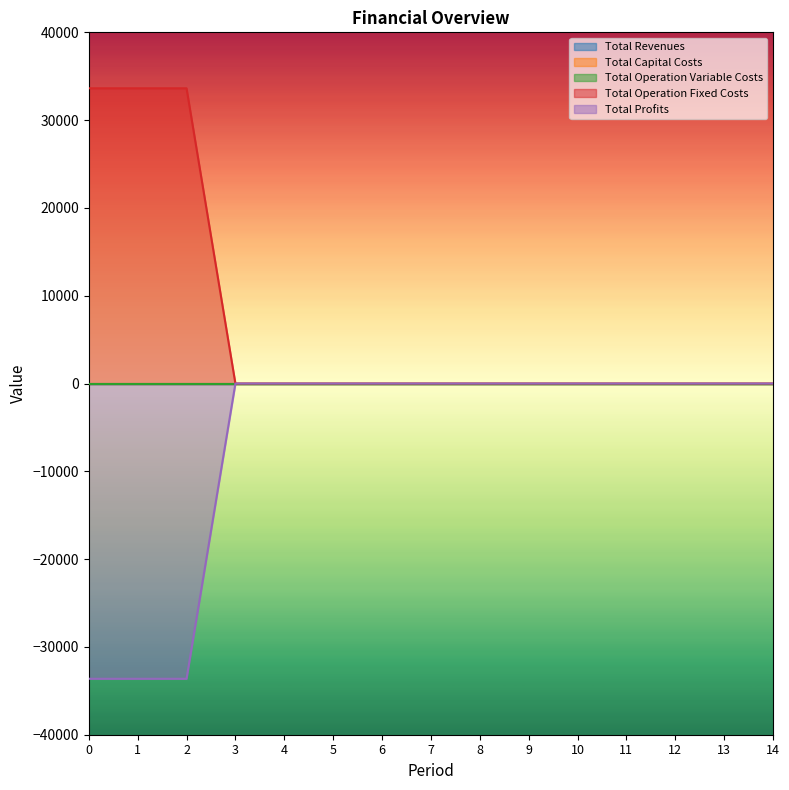

How many values in the Total Profits series are below 0?

3